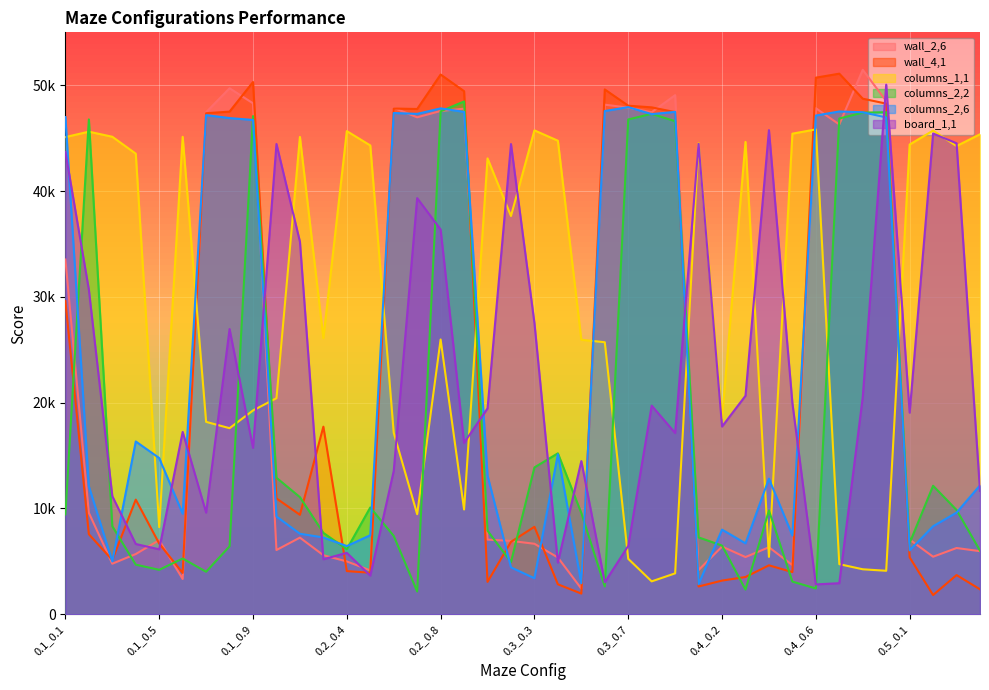

Where is the first local maximum for columns_2_bonus_0,2_0,2?

0.1_0.2